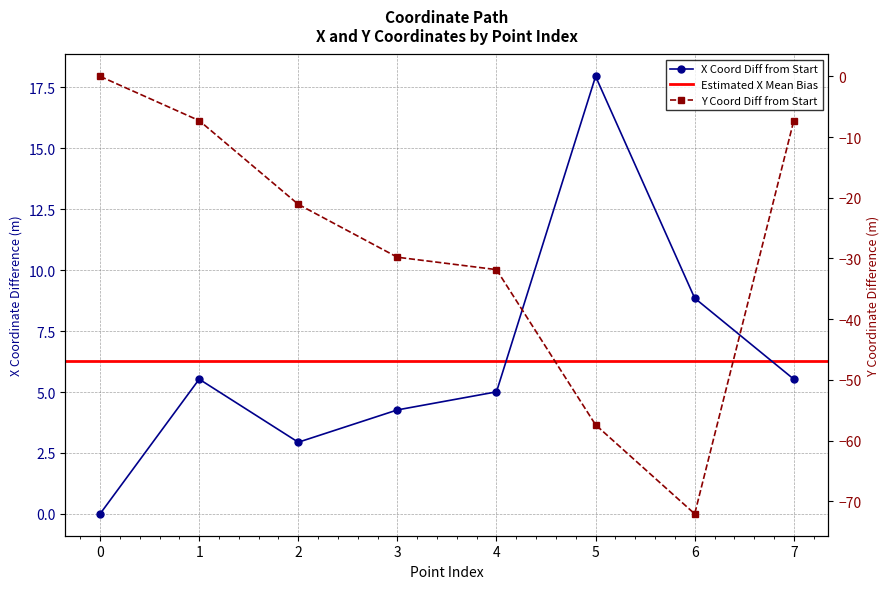

What is the difference between the highest and lowest values at 3?

34.1